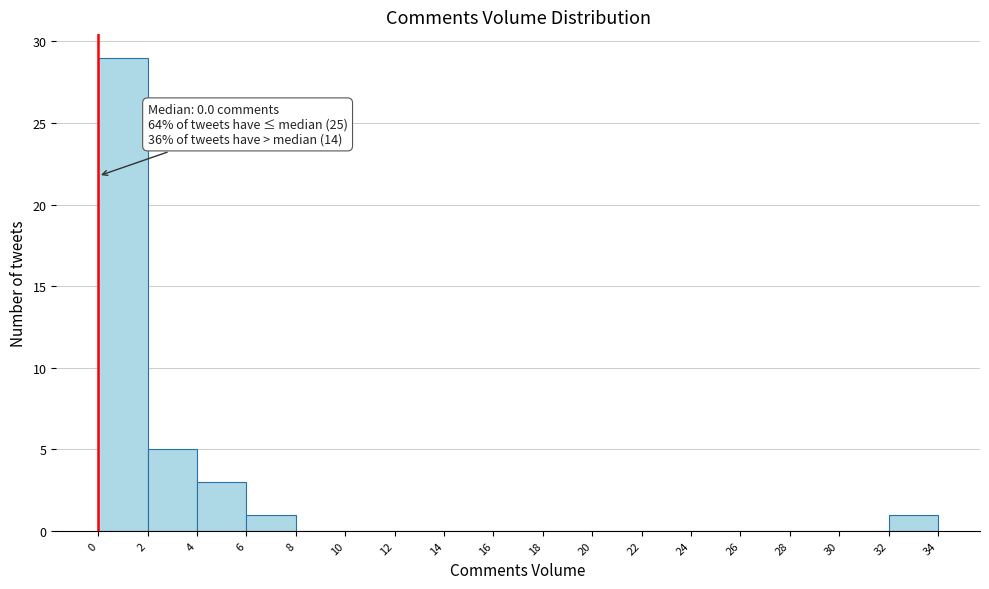

Over which range of the x-axis is the bar tallest?

0 to 2